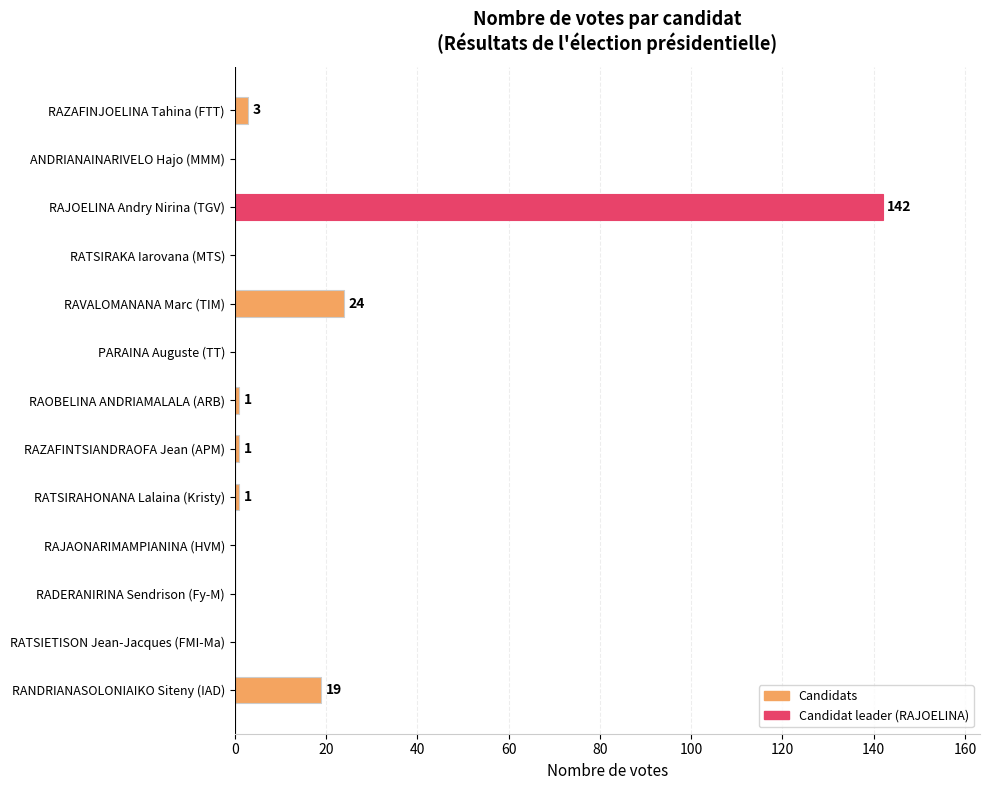

Which label corresponds to the largest value in the chart?

RAJOELINA Andry Nirina (TGV)